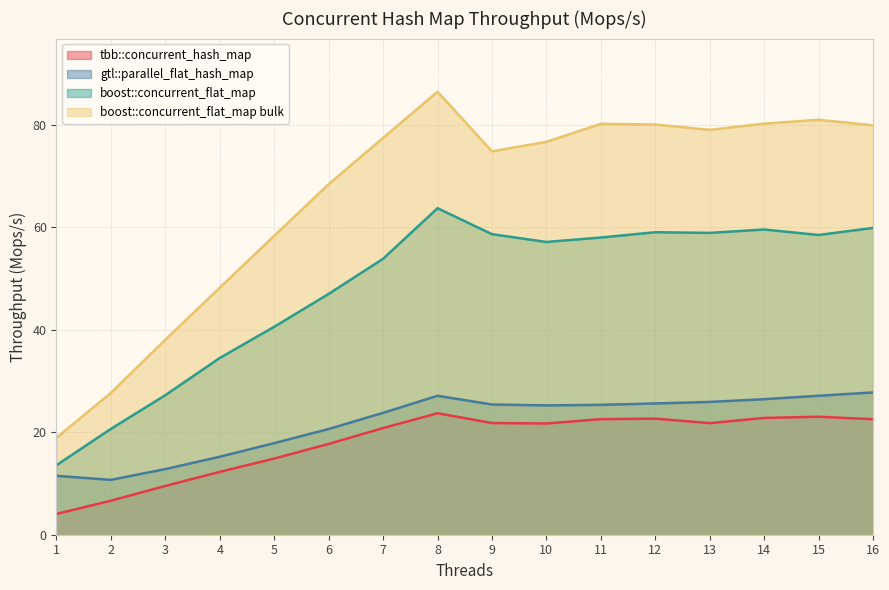

How many lines are shown in the chart?

4